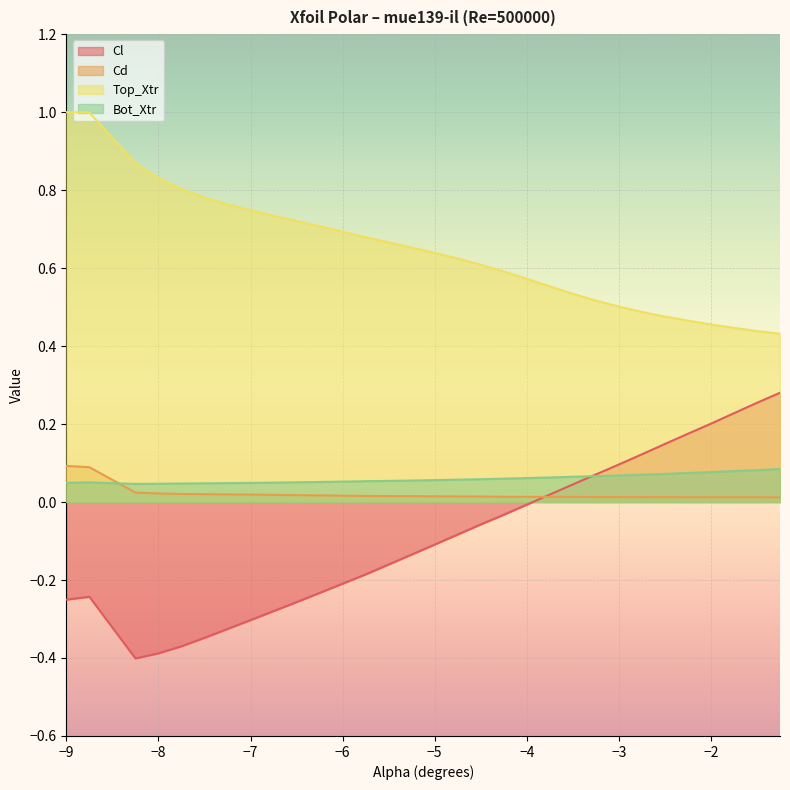

How many lines are shown in the chart?

4